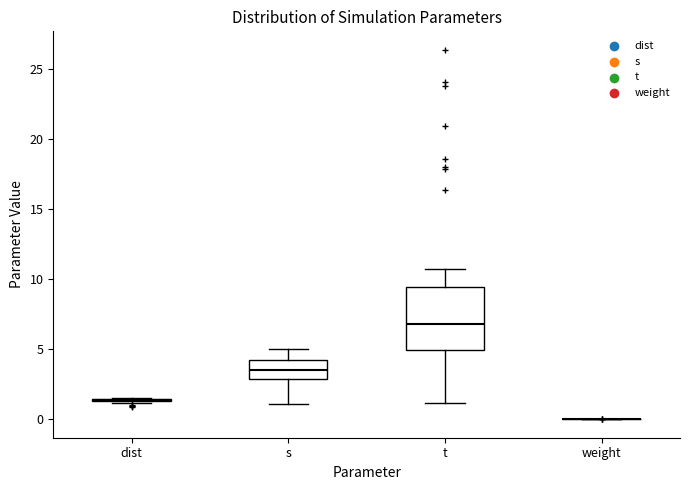

Reading left to right, read every box against the y-axis: the position of its median line, the range the box covers, and the ends of its whiskers. The values are not printed on the chart, so give them approximately, as read against the axis.

dist: box collapsed to a line at 1.5, whiskers 1.0 to 1.5
s: median 3.5, box 3.0 to 4.0, whiskers 1.0 to 5.0
t: median 7.0, box 5.0 to 9.5, whiskers 1.0 to 10.5
weight: box collapsed to a line at 0.0, whiskers 0.0 to 0.0